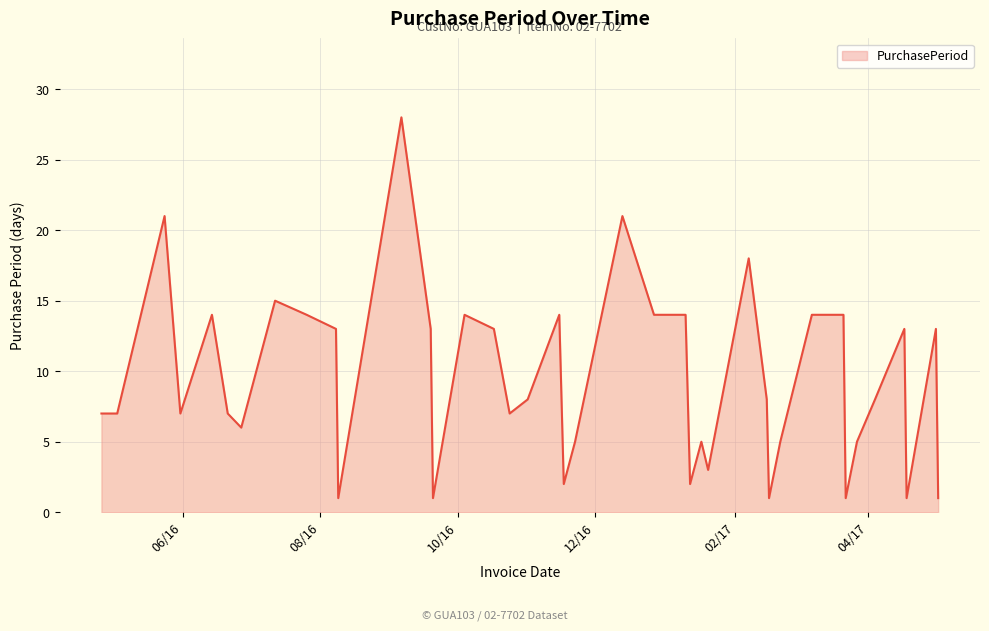

What is the greatest value displayed?

28